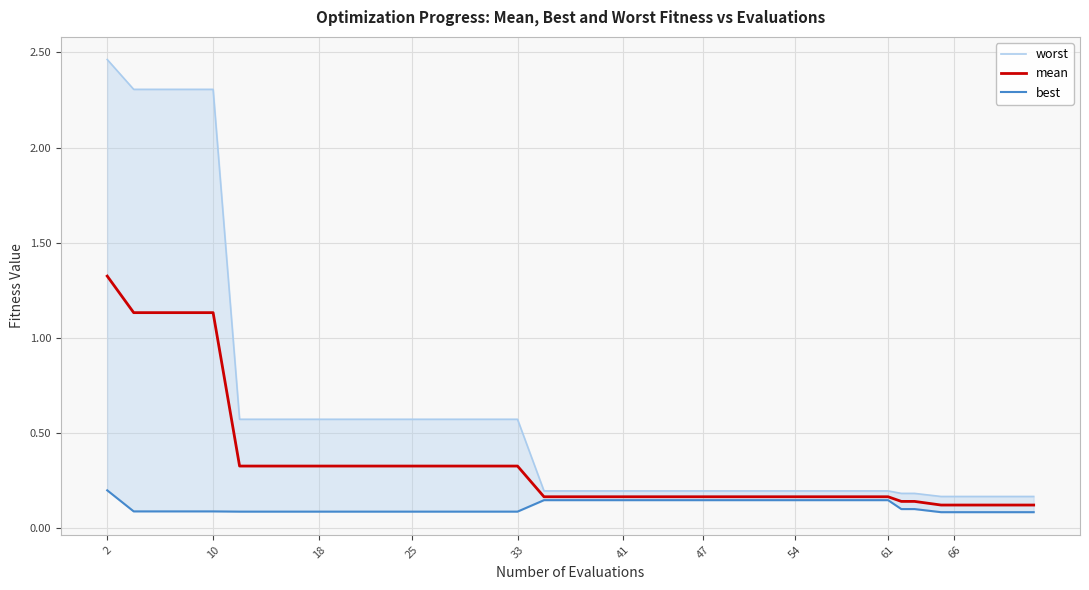

True or false: mean and worst intersect in this chart.

False